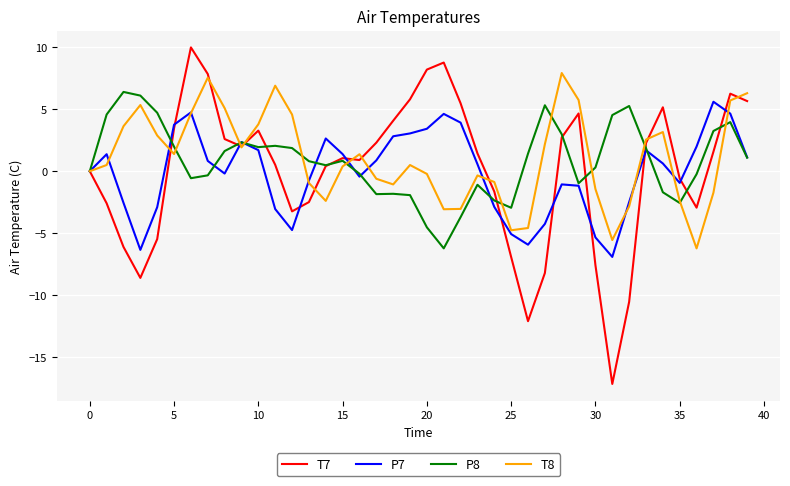

What is the maximum value for P7?

5.6